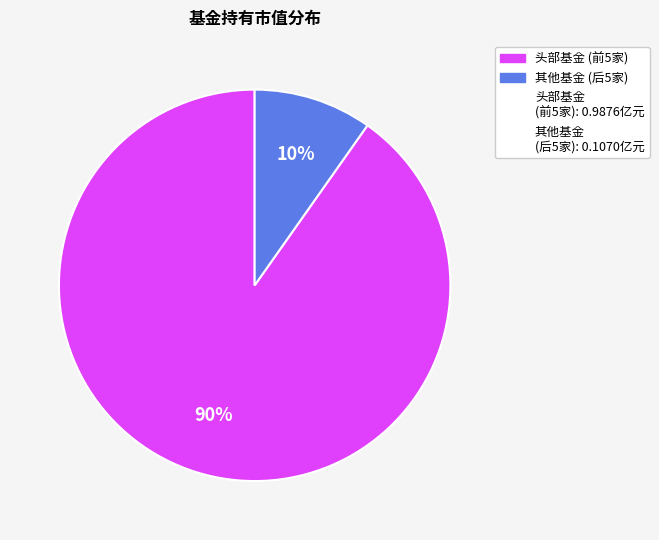

Is there a majority slice in this chart?

Yes